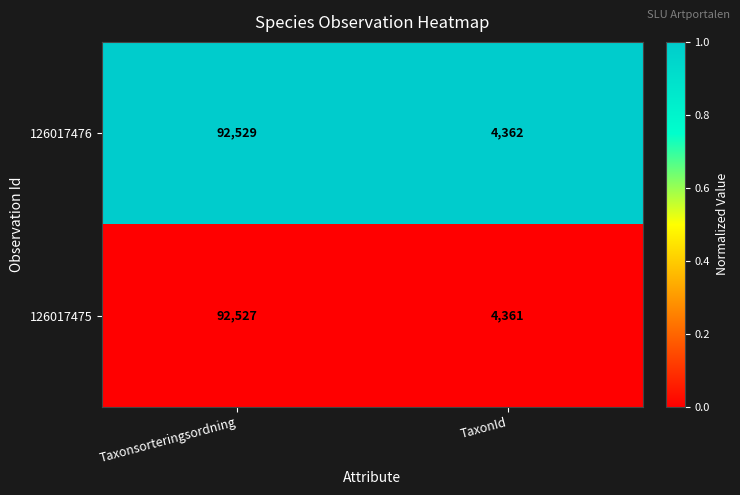

What is the highest value of the 126017475 series?

92527